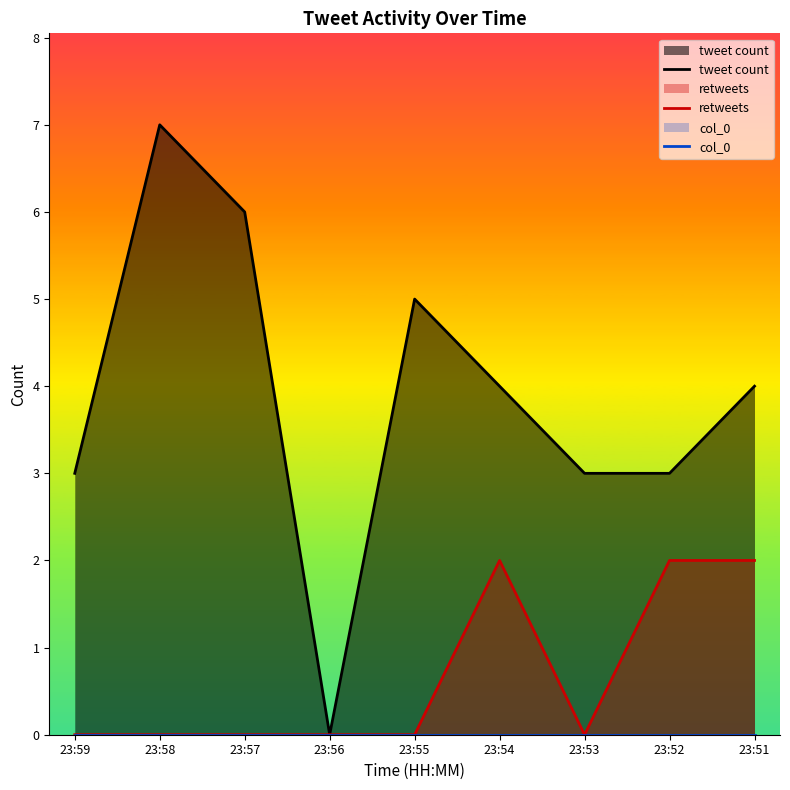

Which label corresponds to the largest value in the chart?

23:58